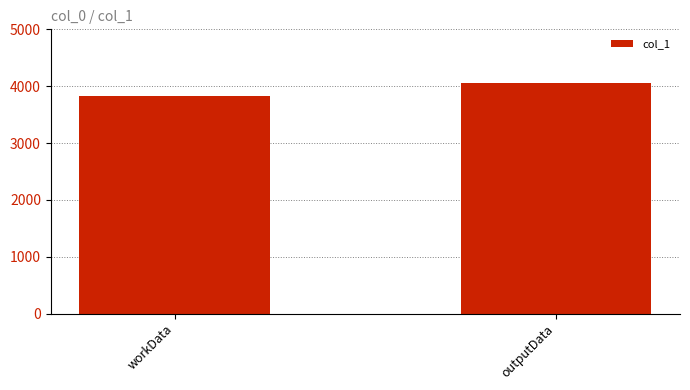

What is the approximate value at workData?

3825